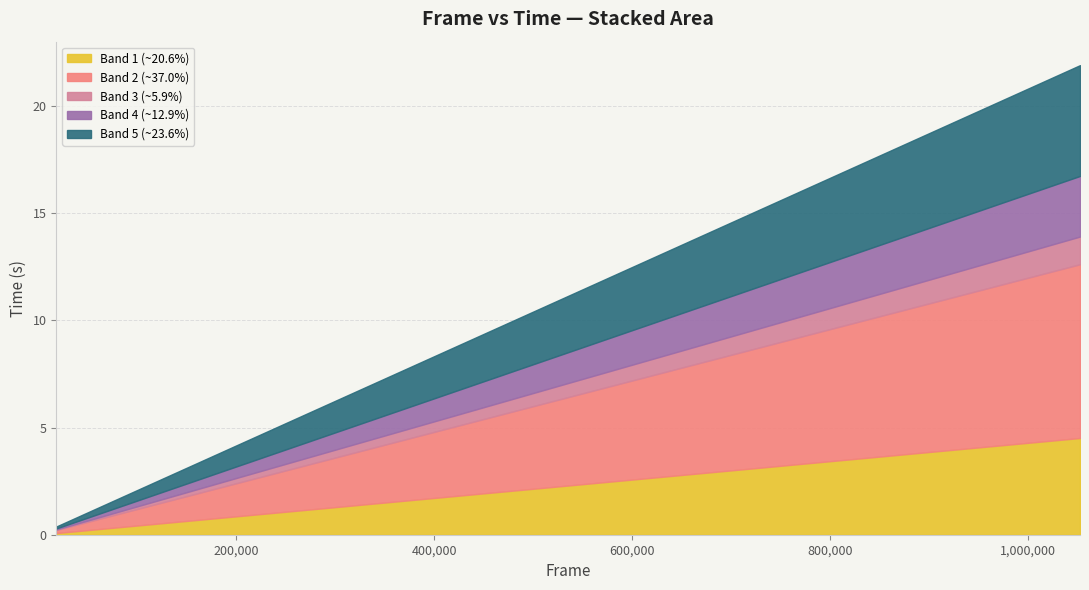

The chart shows a value of 16.3 at 2+1/1. True or false?

False